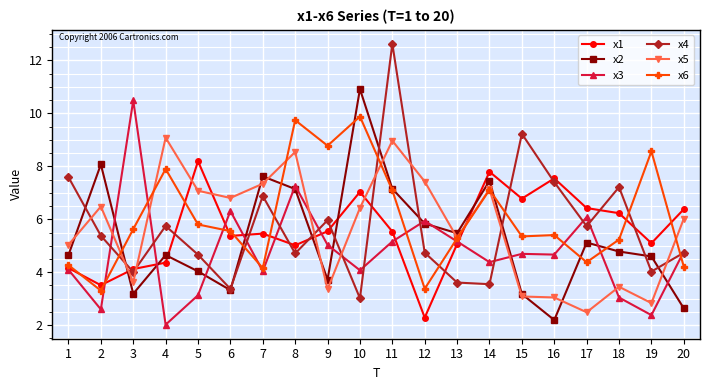

What is the difference between the second highest and minimum values in the x5 series?

6.5